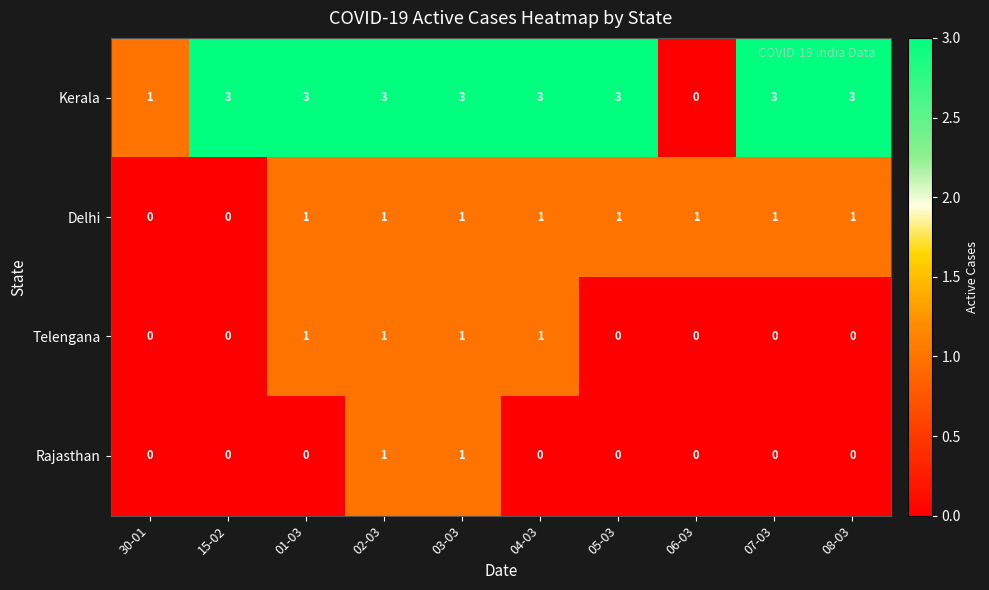

Is it true that Rajasthan equals 0 at 05-03?

True